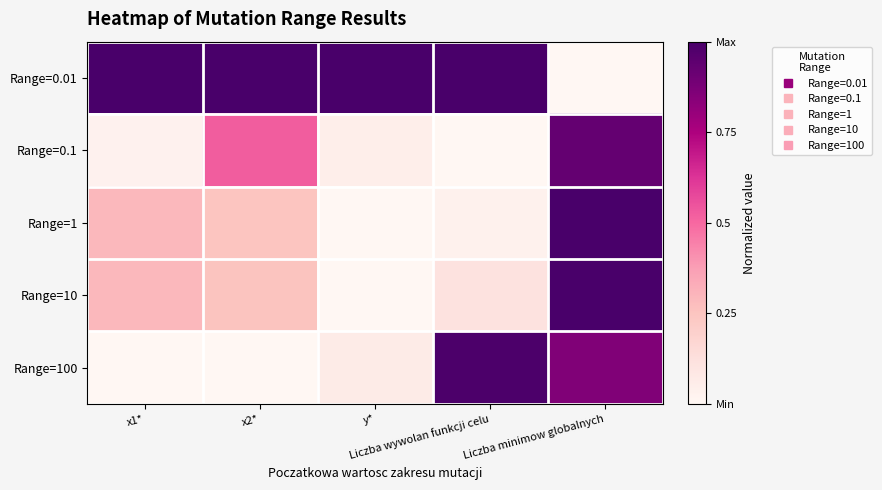

Which series has the largest range (max minus min)?

Range=0.01